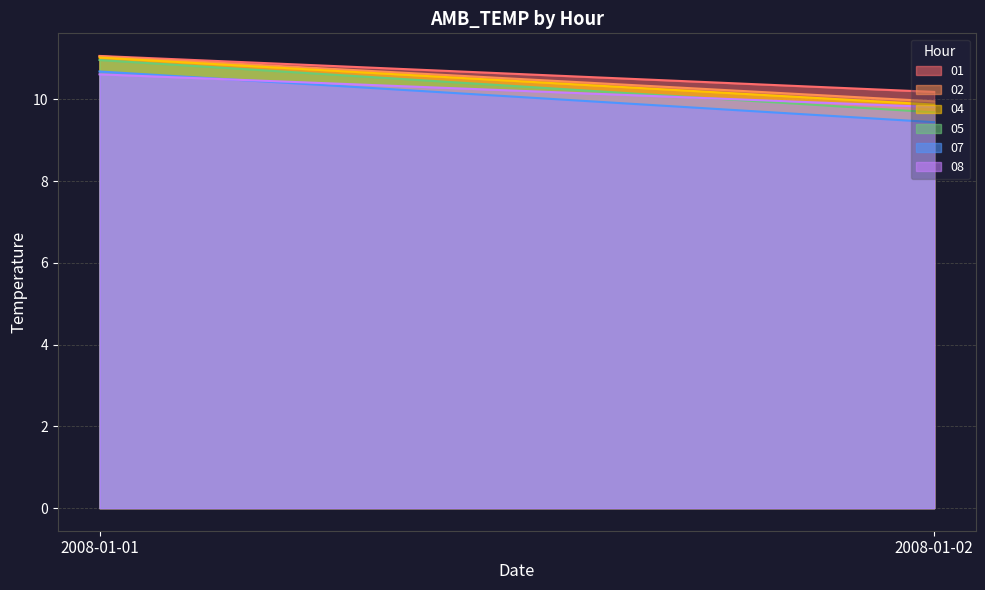

Which has a higher value, 2008-01-02 or 2008-01-01?

2008-01-01